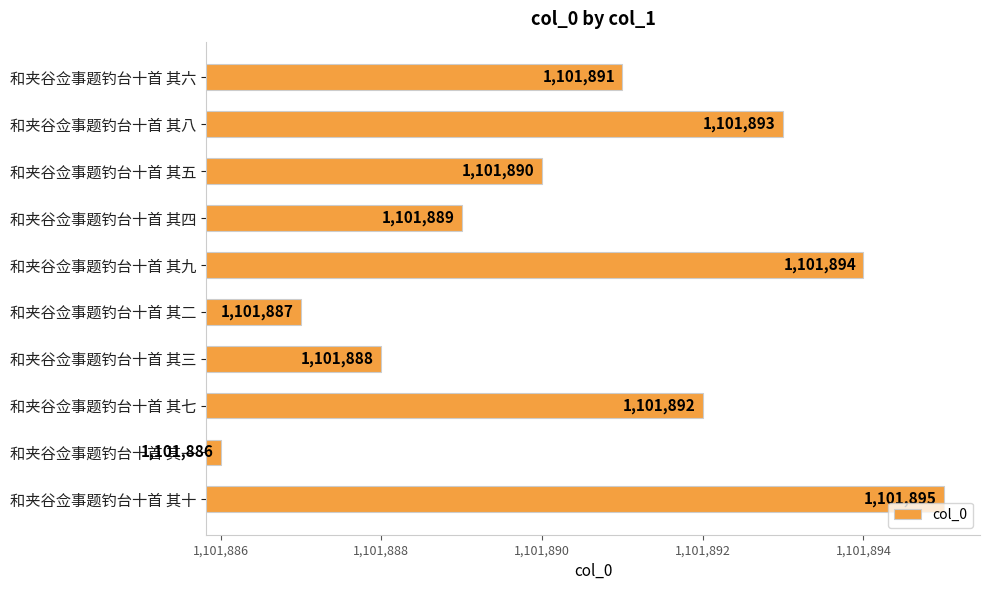

What is the change in value from 和夹谷佥事题钓台十首 其五 to 和夹谷佥事题钓台十首 其二?

-3